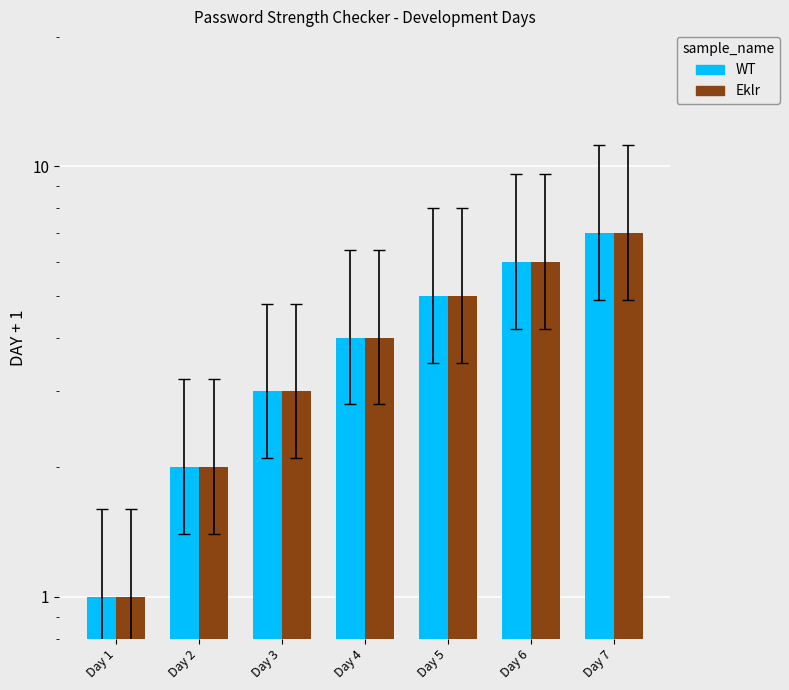

What is the sum of all WT values?

28